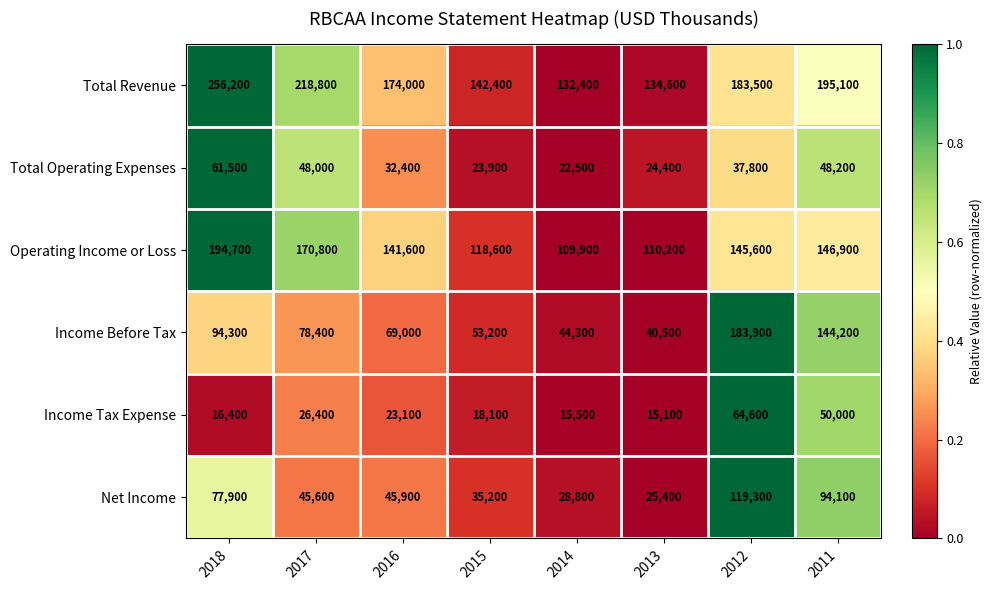

What is the difference between the Total Operating Expenses values at 2012 and 2014?

15300